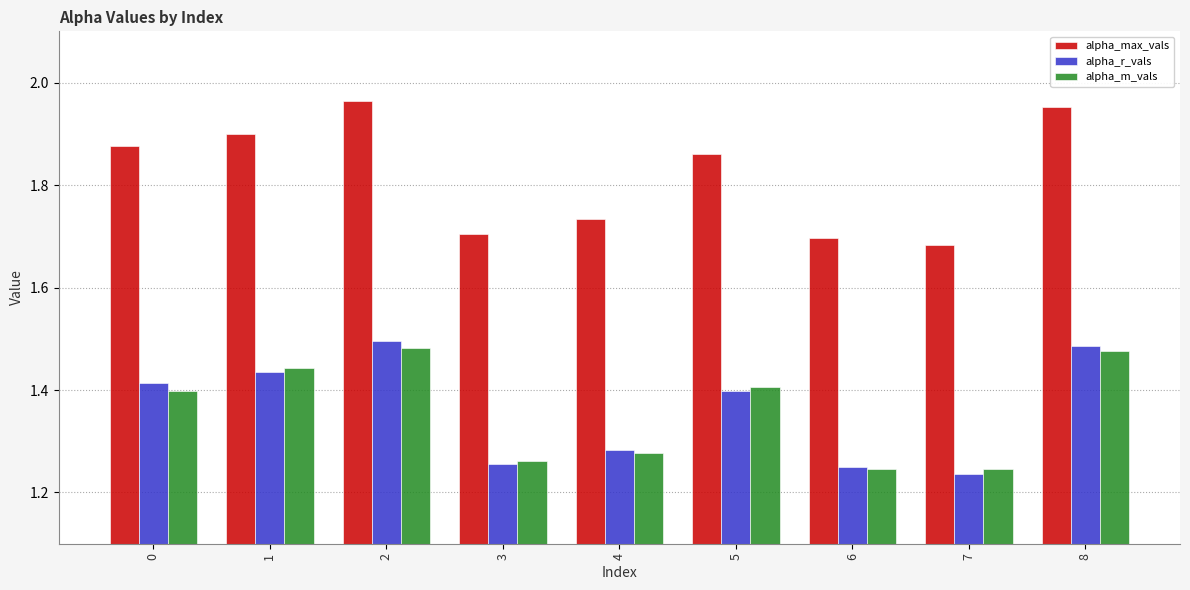

How many alpha_m_vals values are between 1 and 2?

9